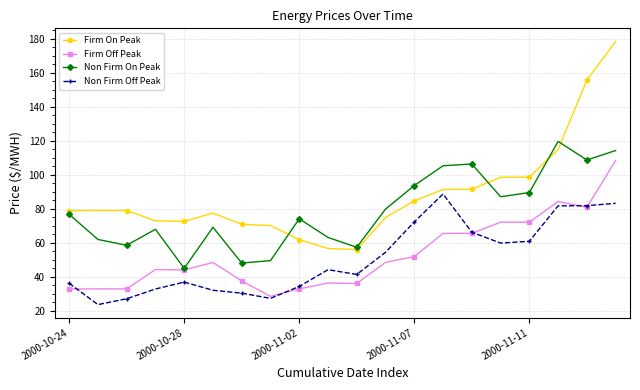

True or false: Non Firm On Peak and Non Firm Off Peak cross at least once.

False